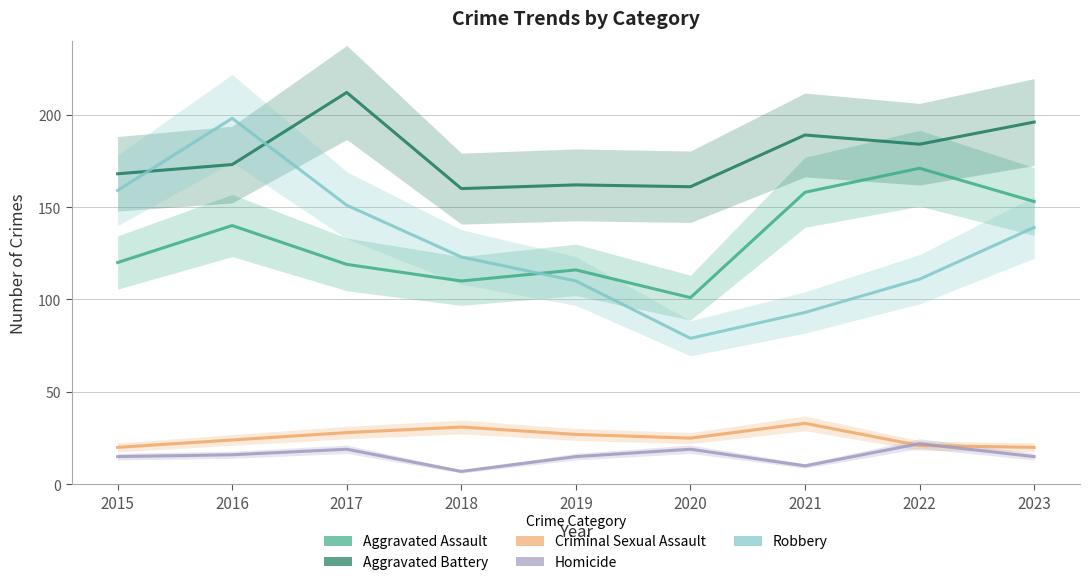

Count the number of data series in this chart.

5